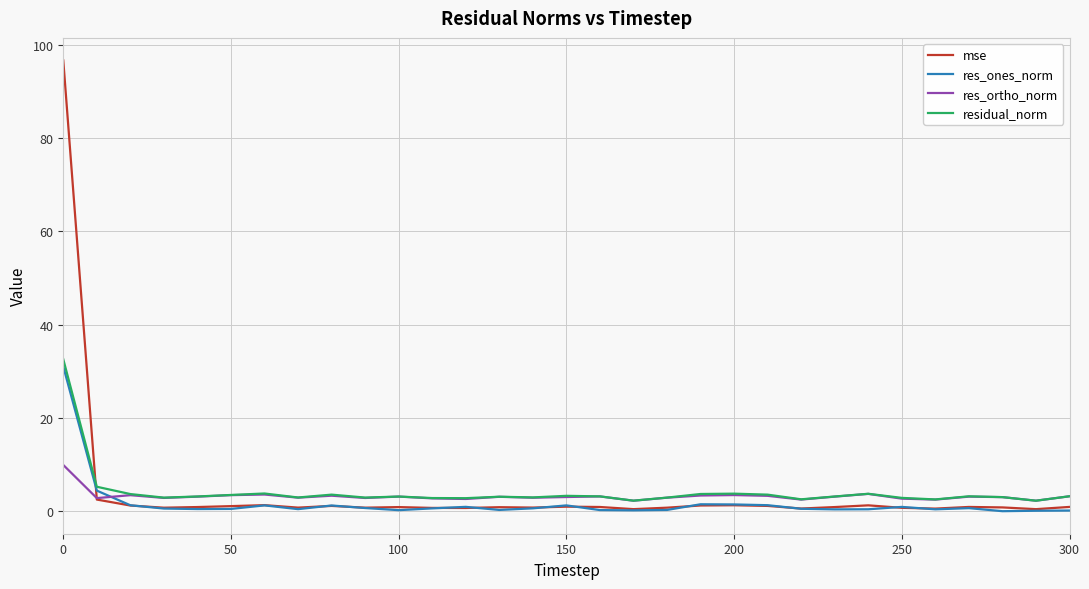

At how many categories does at least one series exceed 10?

1